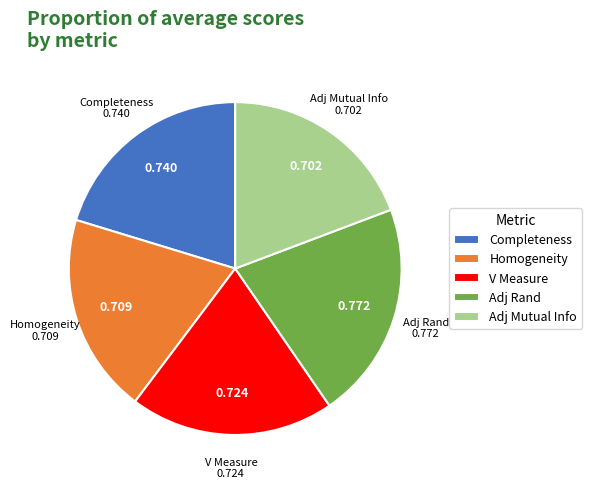

Is the sum of Adj Mutual Info and Homogeneity greater than half?

No